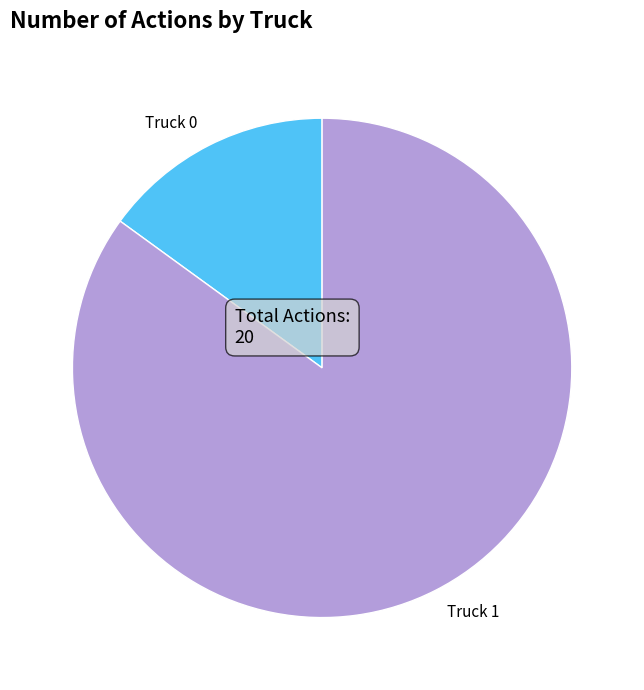

Do Truck 0 and Truck 1 together represent more than half of the pie?

Yes